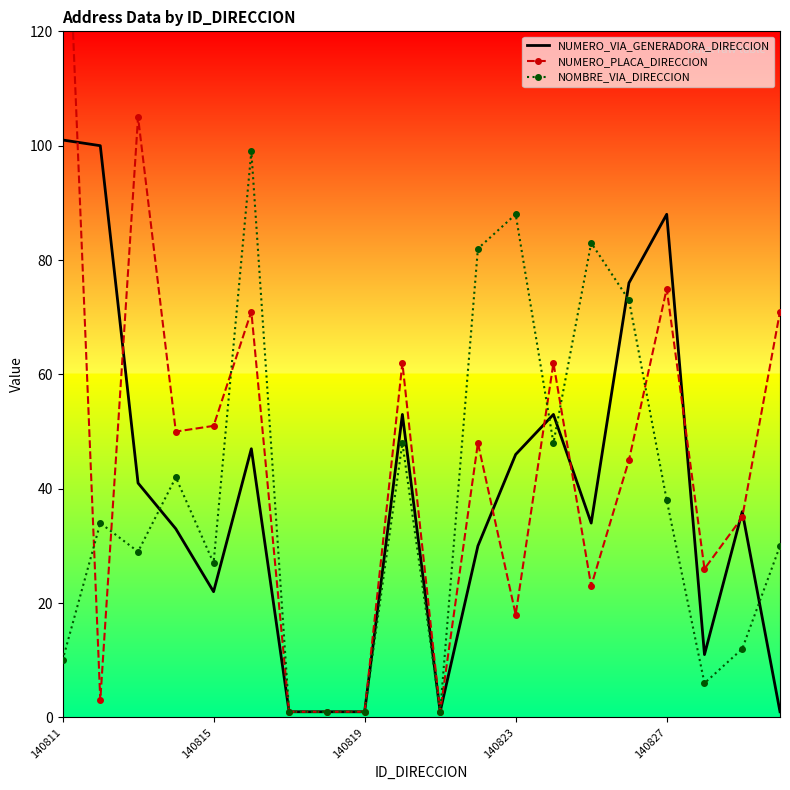

In NOMBRE_VIA_DIRECCION, how many points are lower than both neighbors (excluding endpoints)?

5